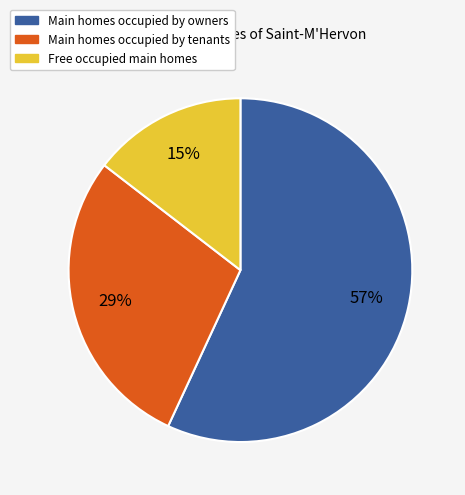

To the nearest percent, what is the average slice percentage?

33%